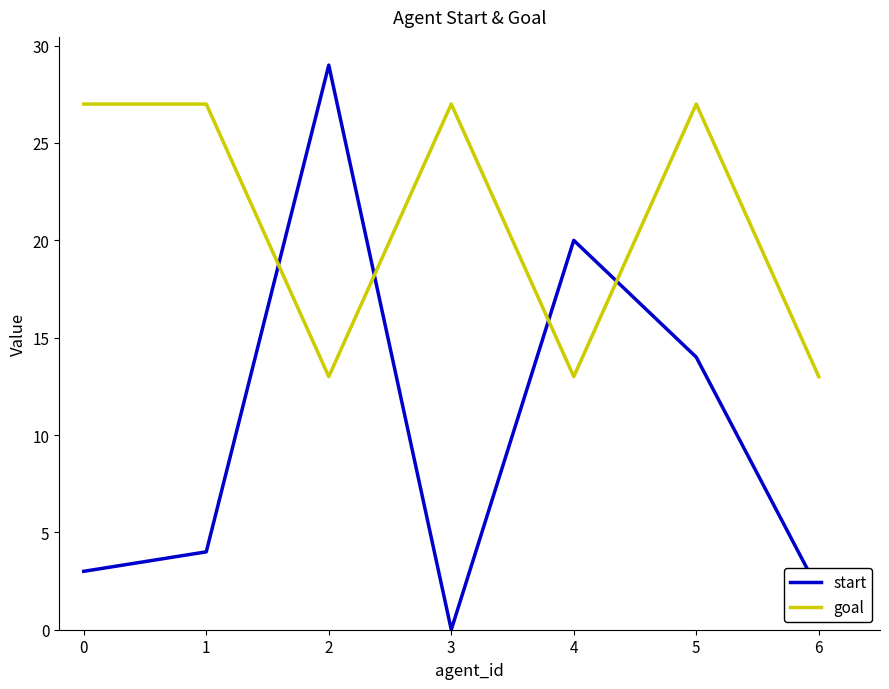

Is this an area chart (filled region under the line)?

No